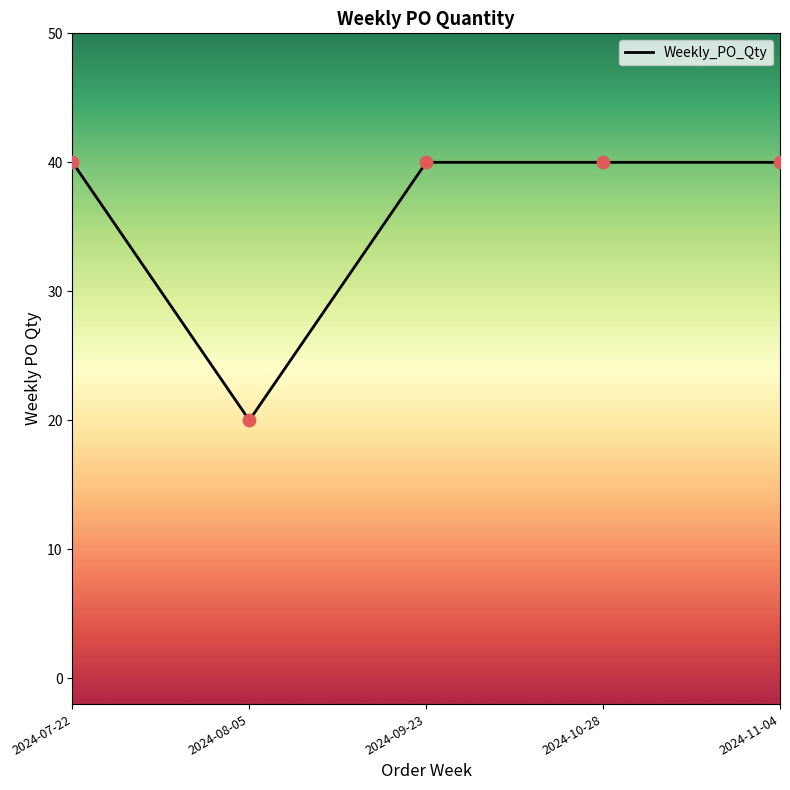

What is the change in value from 2024-07-22 to 2024-08-05?

-20